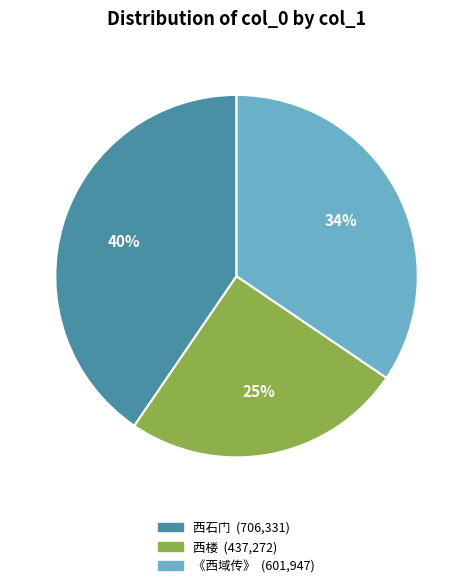

To the nearest percent, what is the difference between the largest and smallest slice percentages?

15%